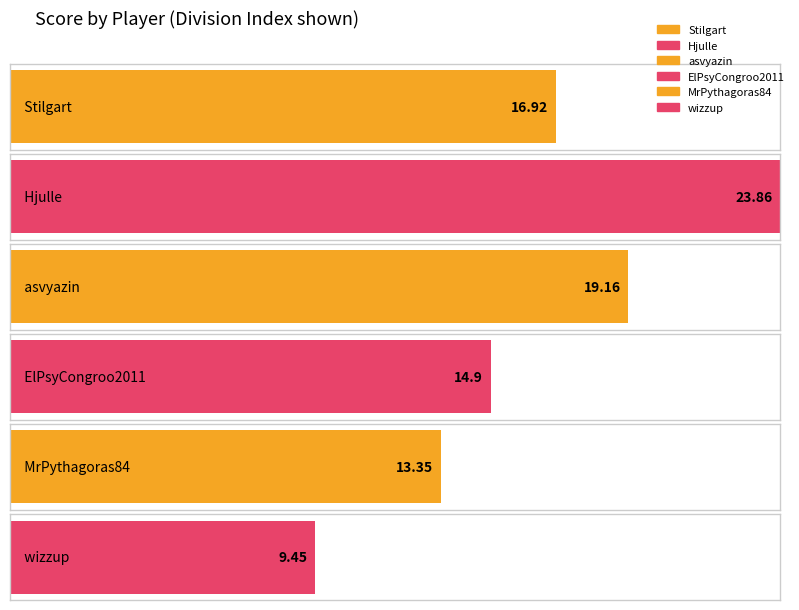

Reading left to right, what are all the values shown in this chart?

Stilgart=16.9	Hjulle=23.9	asvyazin=19.2	ElPsyCongroo2011=14.9	MrPythagoras84=13.3	wizzup=9.4